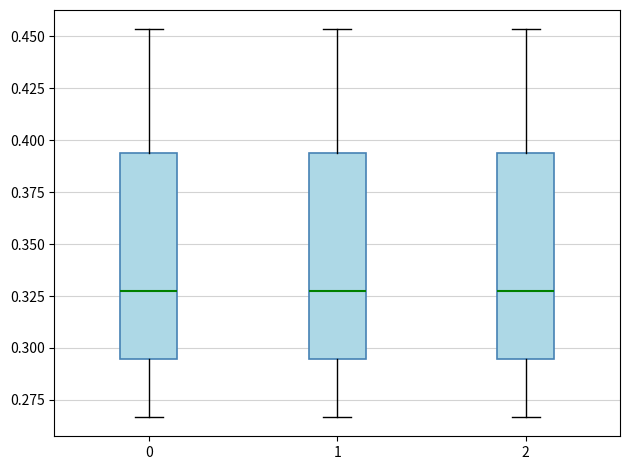

Where does the upper whisker of the box at x = 1 end on the y-axis? The values are not printed on the chart, so give them approximately, as read against the axis.

0.455